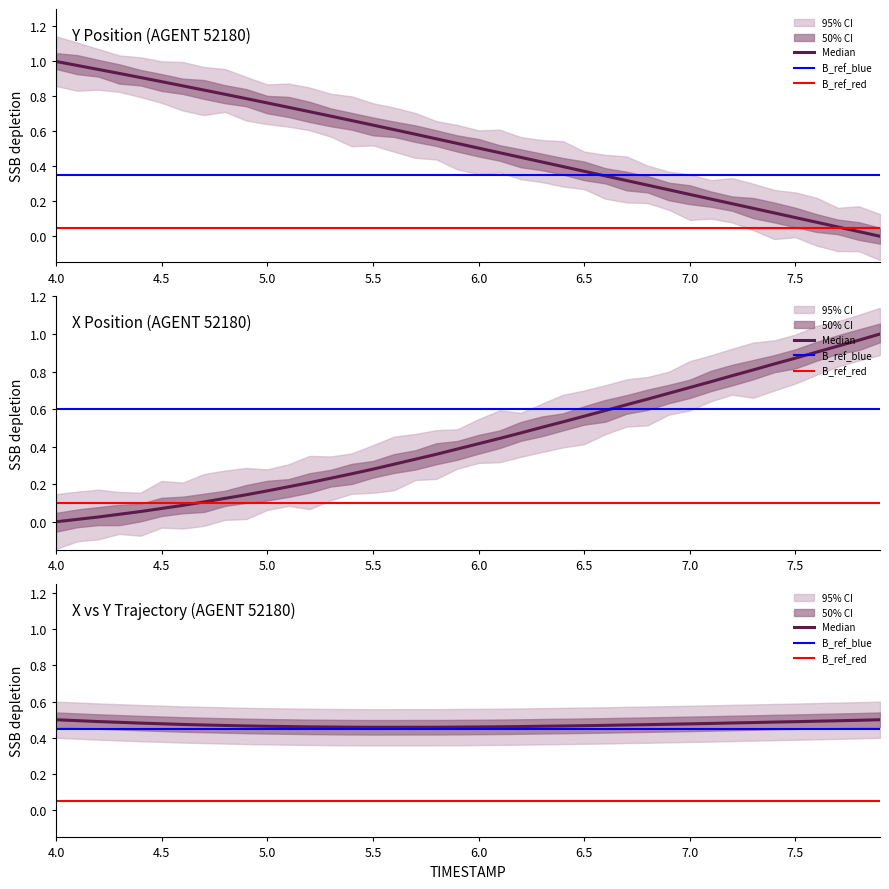

At which category does the chart reach its peak across all series?

4.0